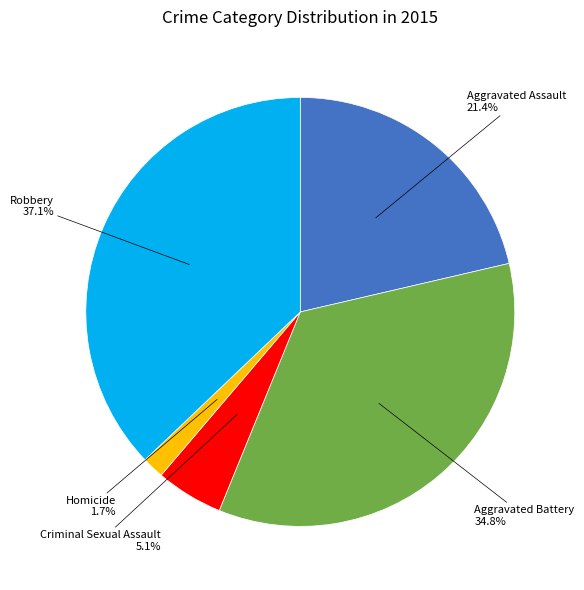

Which slice is the largest?

Robbery